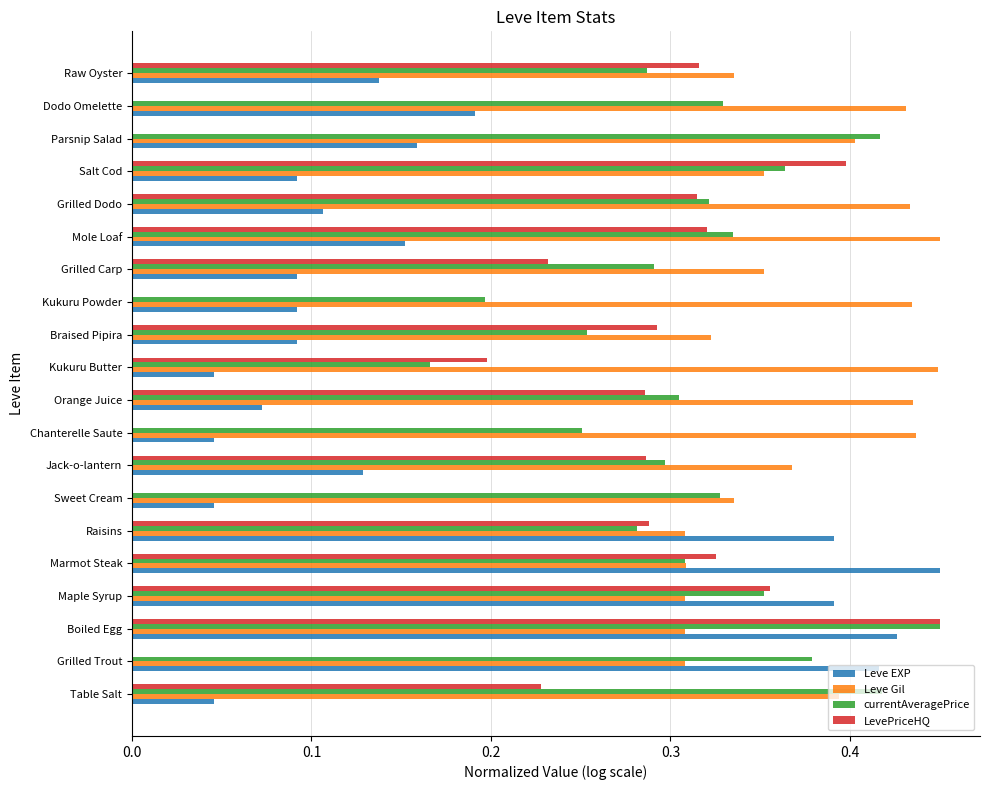

At which category is the sum across all series the highest?

Boiled Egg